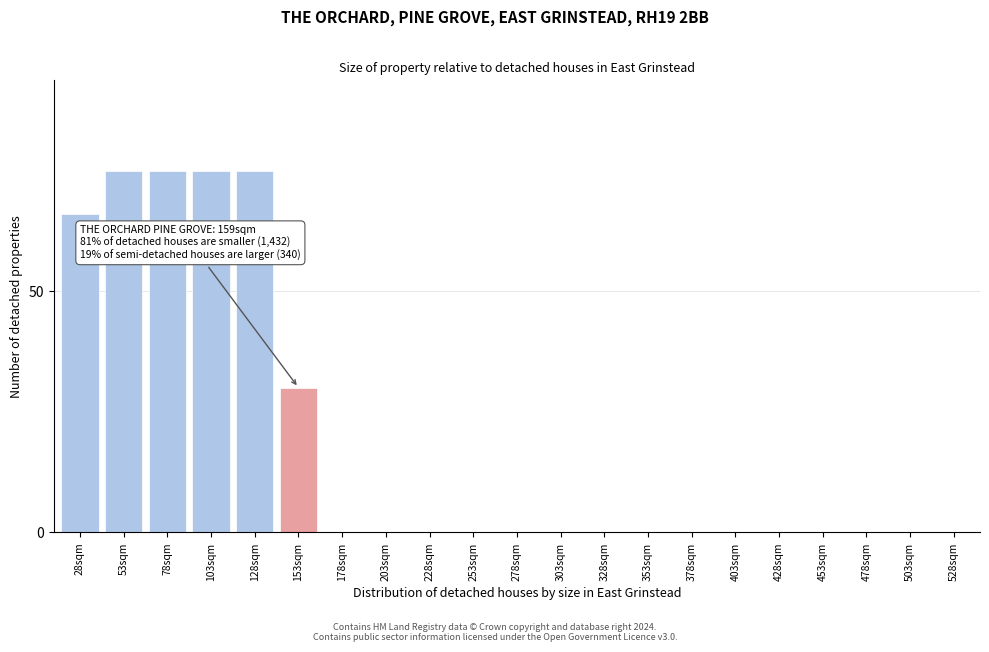

Reading right to left, extract all data points from this chart.

528sqm=0	503sqm=0	478sqm=0	453sqm=0	428sqm=0	403sqm=0	378sqm=0	353sqm=0	328sqm=0	303sqm=0	278sqm=0	253sqm=0	228sqm=0	203sqm=0	178sqm=0	153sqm=30	128sqm=75	103sqm=75	78sqm=75	53sqm=75	28sqm=66